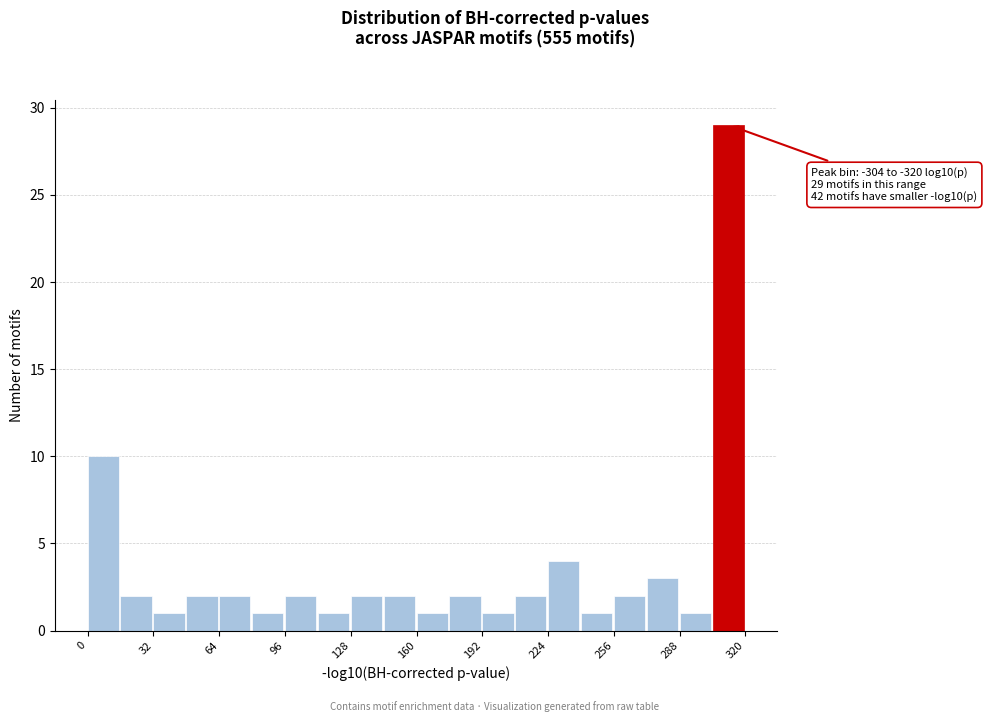

Around what value on the x-axis is the tallest bar? Give the approximate position of its centre, as read against the axis.

310